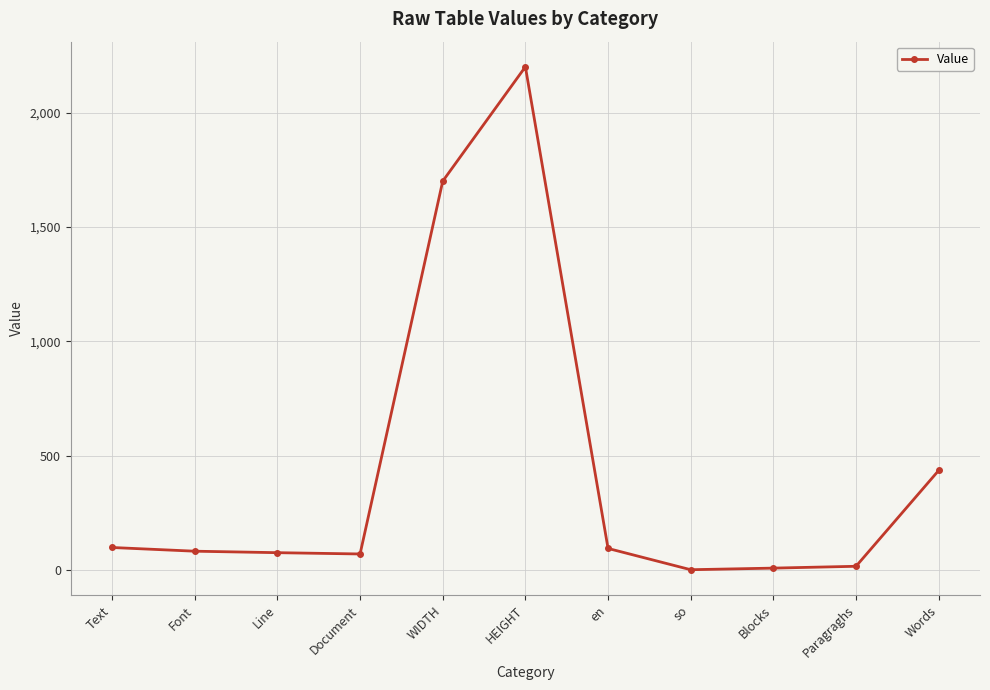

What is the difference between the second highest and minimum values?

1699.0